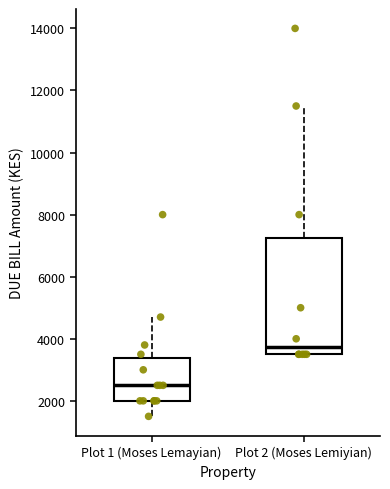

Reading left to right, read every box against the y-axis: the position of its median line, the range the box covers, and the ends of its whiskers. The values are not printed on the chart, so give them approximately, as read against the axis.

Plot 1 (Moses Lemayian): median 2600, box 2000 to 3400, whiskers 1600 to 4800
Plot 2 (Moses Lemiyian): median 3800, box 3600 to 7200, whiskers 3600 to 11600